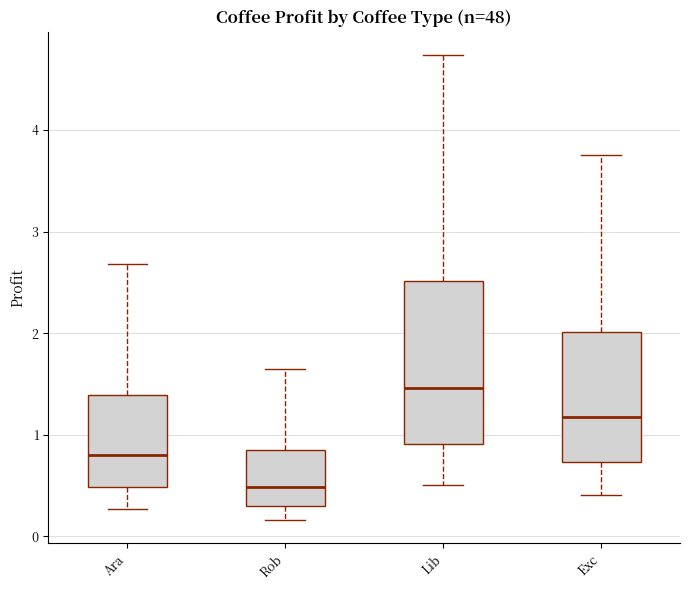

Reading left to right, read every box against the y-axis: the position of its median line, the range the box covers, and the ends of its whiskers. The values are not printed on the chart, so give them approximately, as read against the axis.

Ara: median 0.8, box 0.5 to 1.4, whiskers 0.3 to 2.7
Rob: median 0.5, box 0.3 to 0.8, whiskers 0.2 to 1.6
Lib: median 1.5, box 0.9 to 2.5, whiskers 0.5 to 4.7
Exc: median 1.2, box 0.7 to 2.0, whiskers 0.4 to 3.8